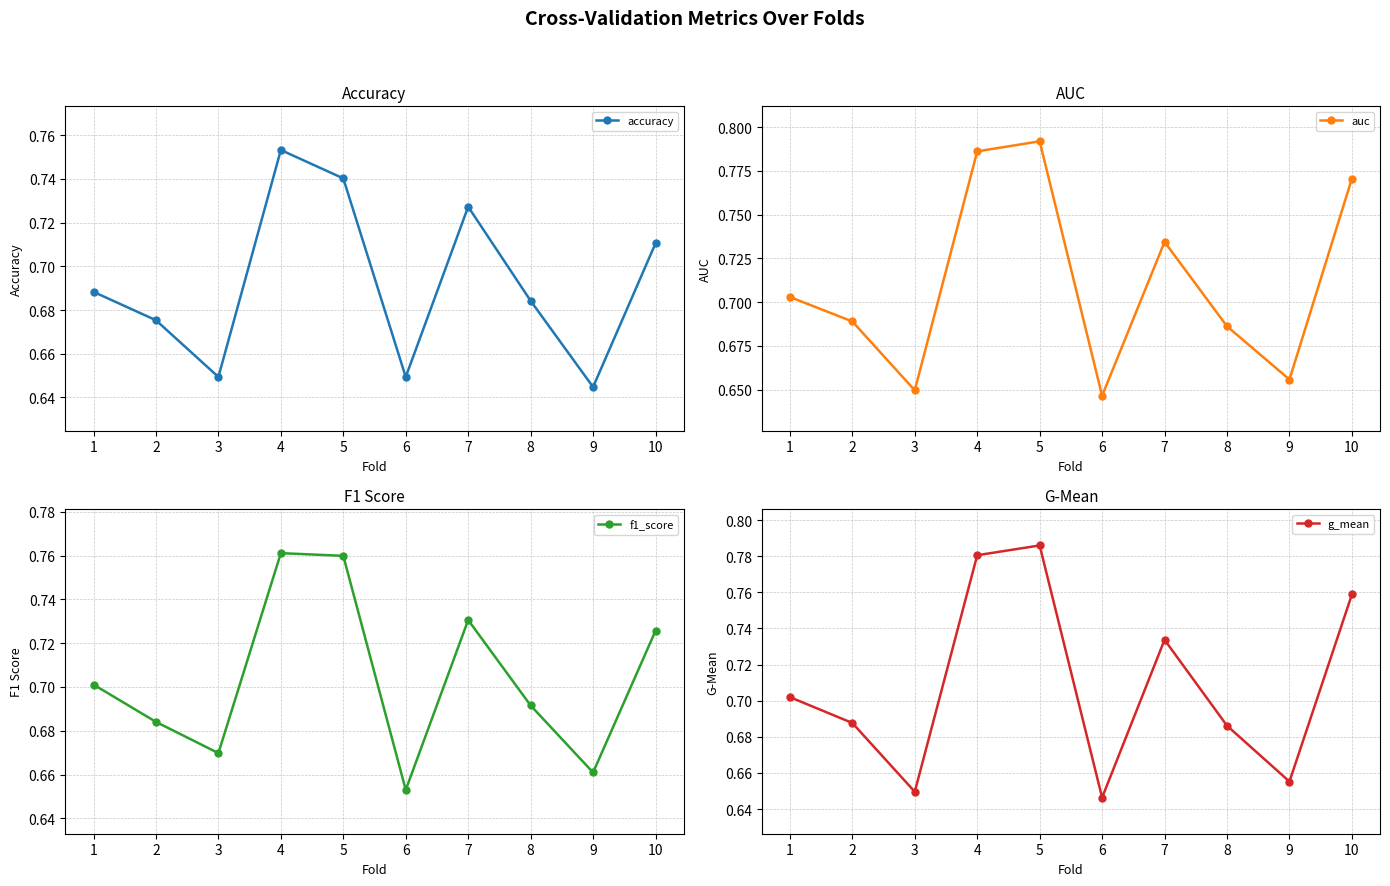

What is the value of the f1_score point at the 4th from the left?

0.8